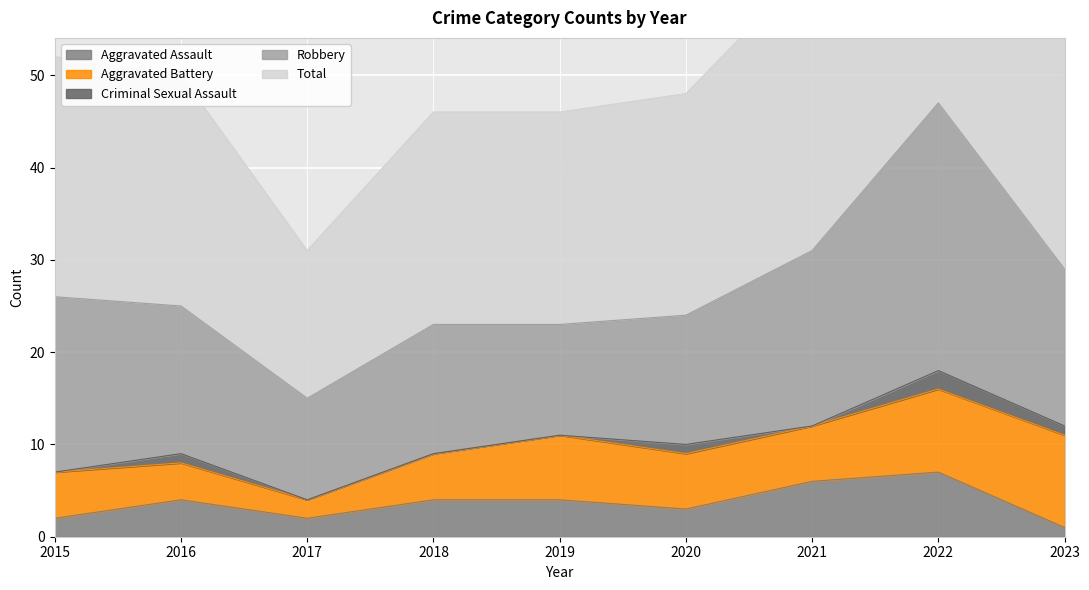

Rank the series at 2019 from highest to lowest value.

Total, Robbery, Aggravated Battery, Aggravated Assault, Criminal Sexual Assault